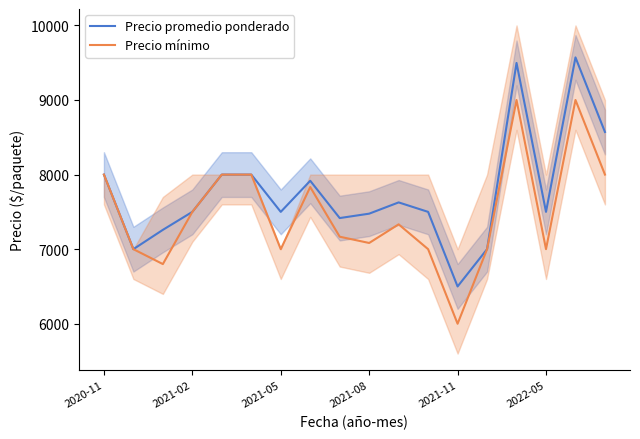

What is the lowest value of the Precio mínimo series?

6000